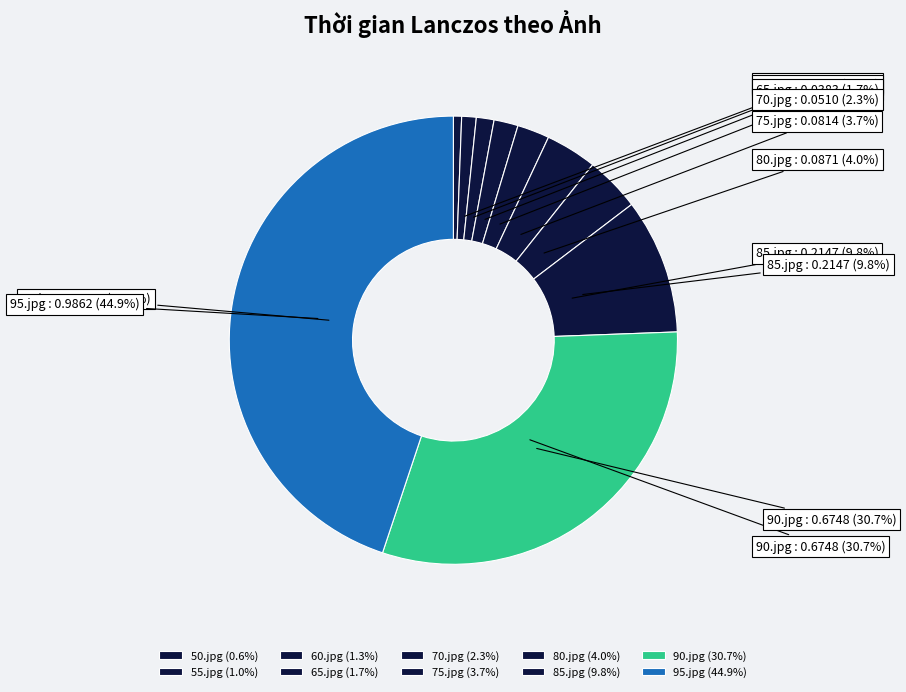

To the nearest percent, what is the difference between the 85.jpg and 70.jpg slice percentages?

7%